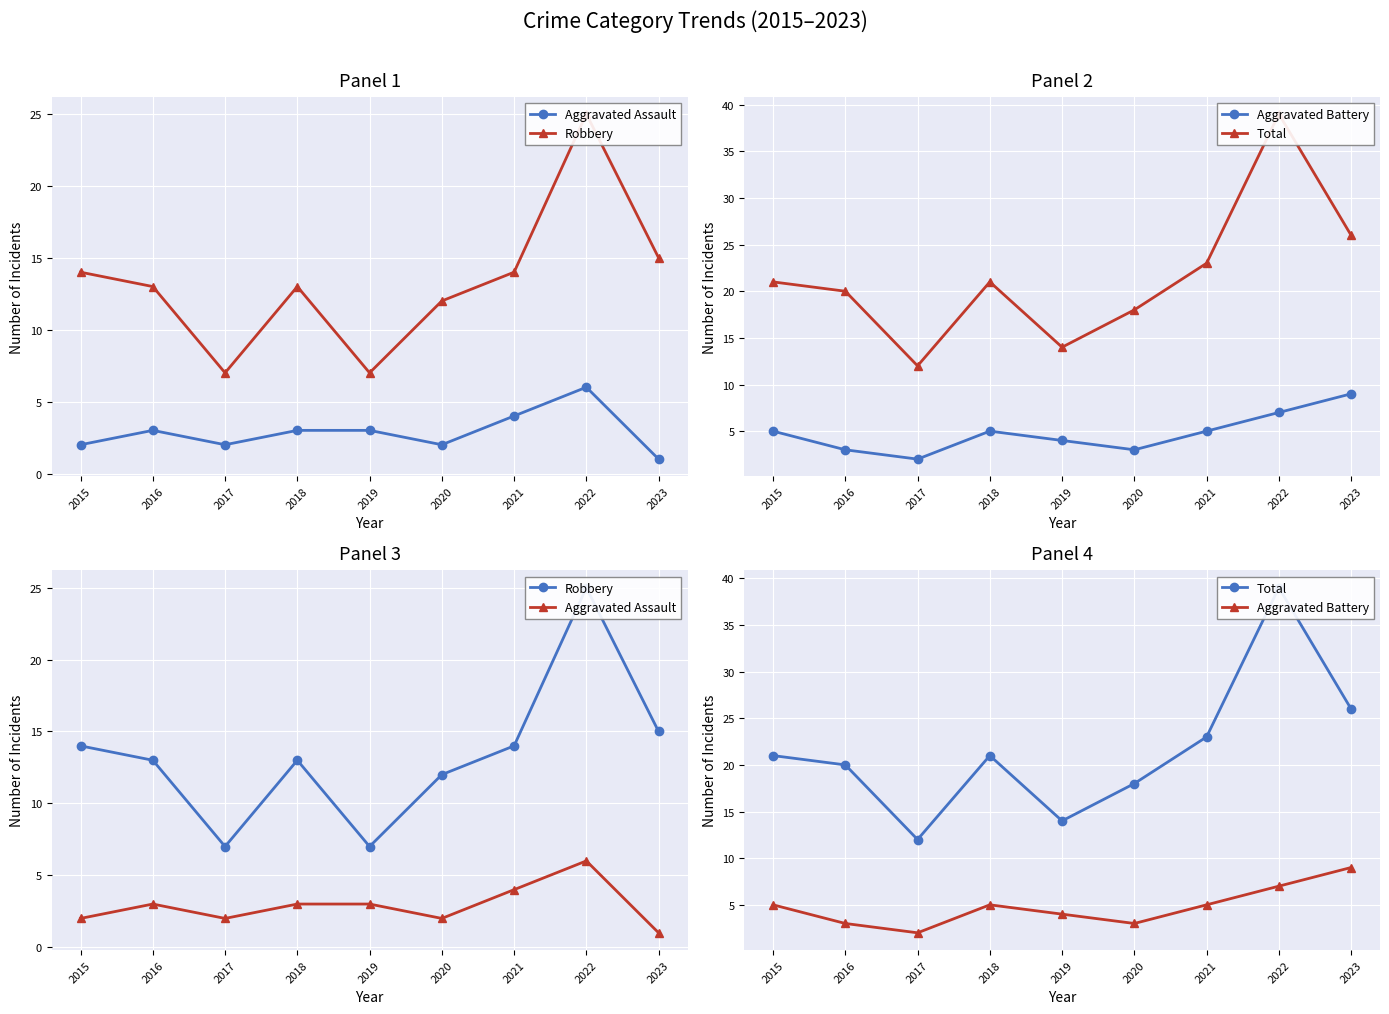

True or false: Total and Aggravated Assault intersect in this chart.

False